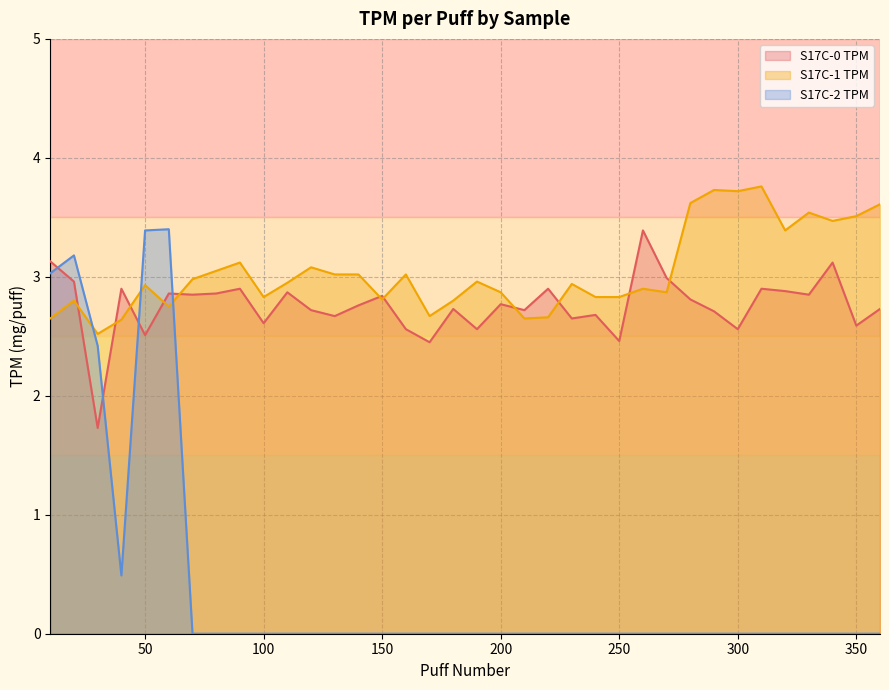

Reading left to right, list all the values displayed in this chart.

S17C-0 TPM: 3.1	3.0	1.7	2.9	2.5	2.9	2.9	2.9	2.9	2.6	2.9	2.7	2.7	2.8	2.8	2.6	2.5	2.7	2.6	2.8	2.7	2.9	2.6	2.7	2.5	3.4	3.0	2.8	2.7	2.6	2.9	2.9	2.9	3.1	2.6	2.7
S17C-1 TPM: 2.6	2.8	2.5	2.6	2.9	2.8	3.0	3.0	3.1	2.8	3.0	3.1	3.0	3.0	2.8	3.0	2.7	2.8	3.0	2.9	2.6	2.7	2.9	2.8	2.8	2.9	2.9	3.6	3.7	3.7	3.8	3.4	3.5	3.5	3.5	3.6
S17C-2 TPM: 3.0	3.2	2.4	0.5	3.4	3.4	0.0	0.0	0.0	0.0	0.0	0.0	0.0	0.0	0.0	0.0	0.0	0.0	0.0	0.0	0.0	0.0	0.0	0.0	0.0	0.0	0.0	0.0	0.0	0.0	0.0	0.0	0.0	0.0	0.0	0.0